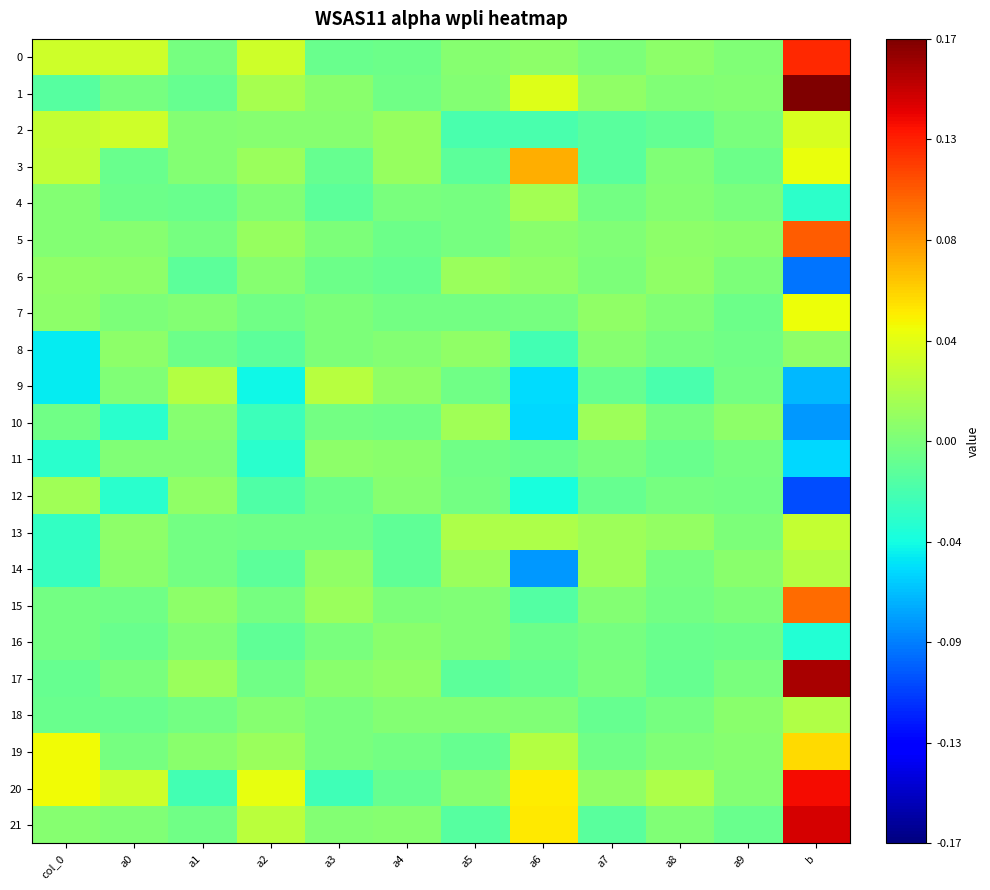

Which series has the largest range (max minus min)?

1